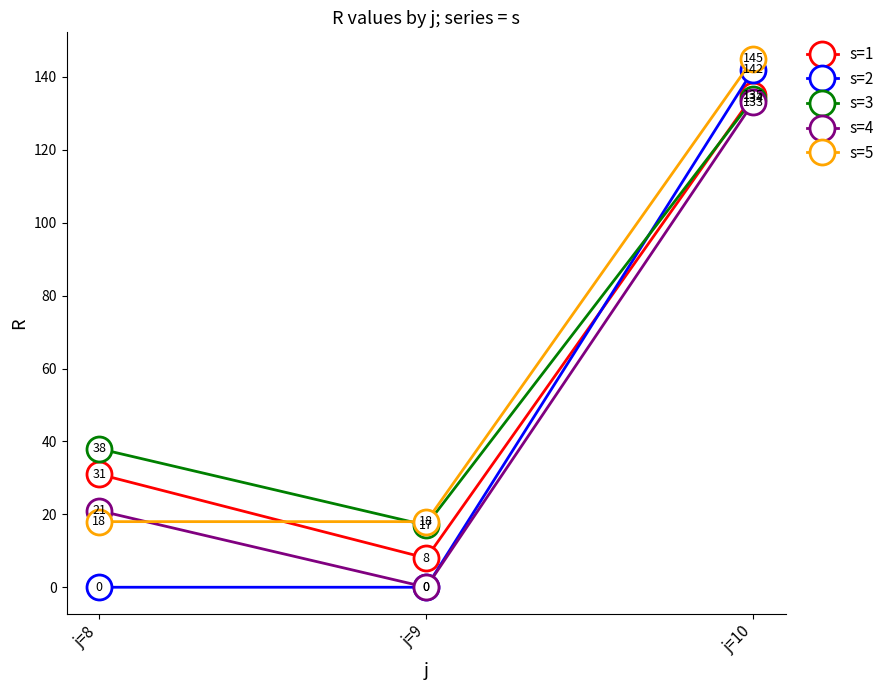

Which series changed the most between j=9 and j=10?

s=2